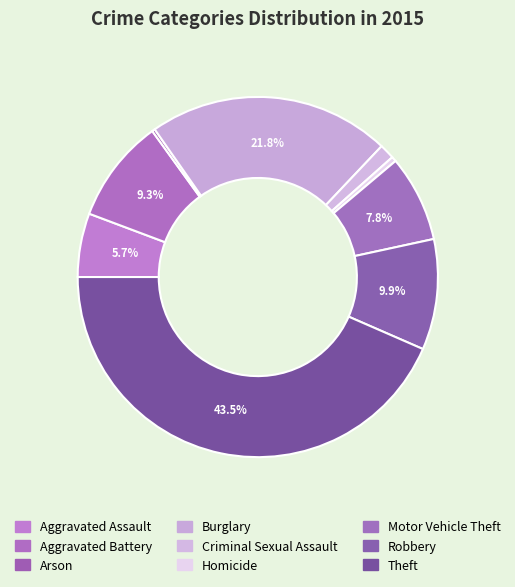

What is the largest slice in the pie chart?

Theft